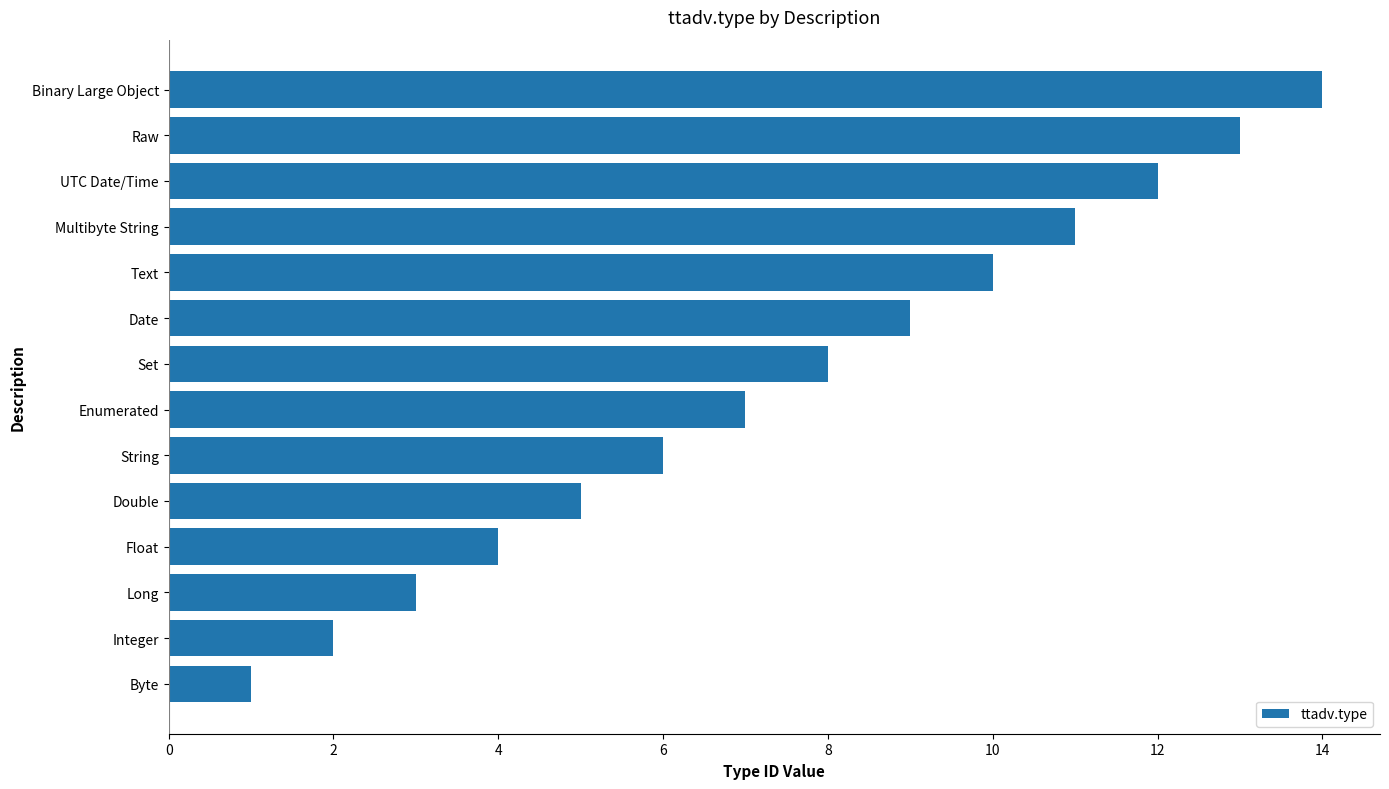

Rank the categories by value from lowest to highest.

Byte, Integer, Long, Float, Double, String, Enumerated, Set, Date, Text, Multibyte String, UTC Date/Time, Raw, Binary Large Object